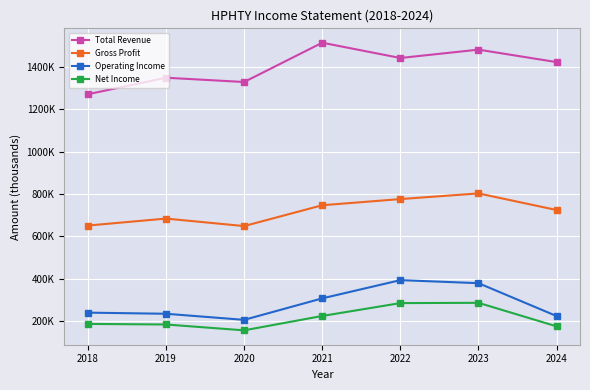

What value does the Total Revenue series have at 2023, to the nearest 10?

1482600